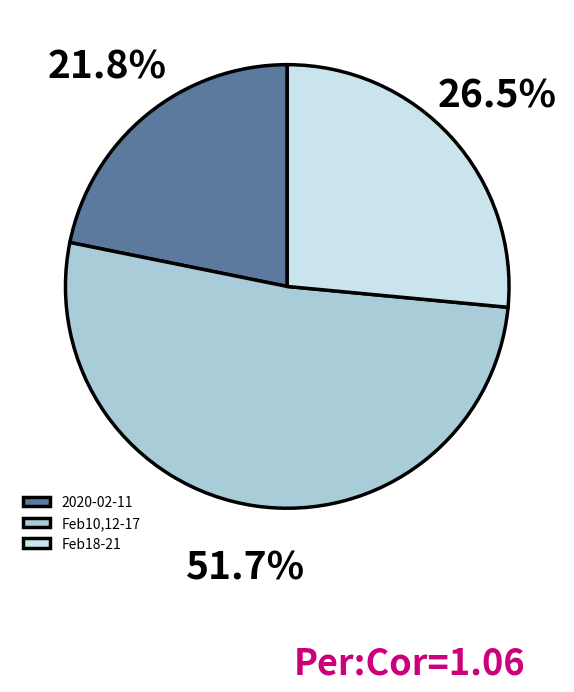

How many slices are in this pie chart?

3